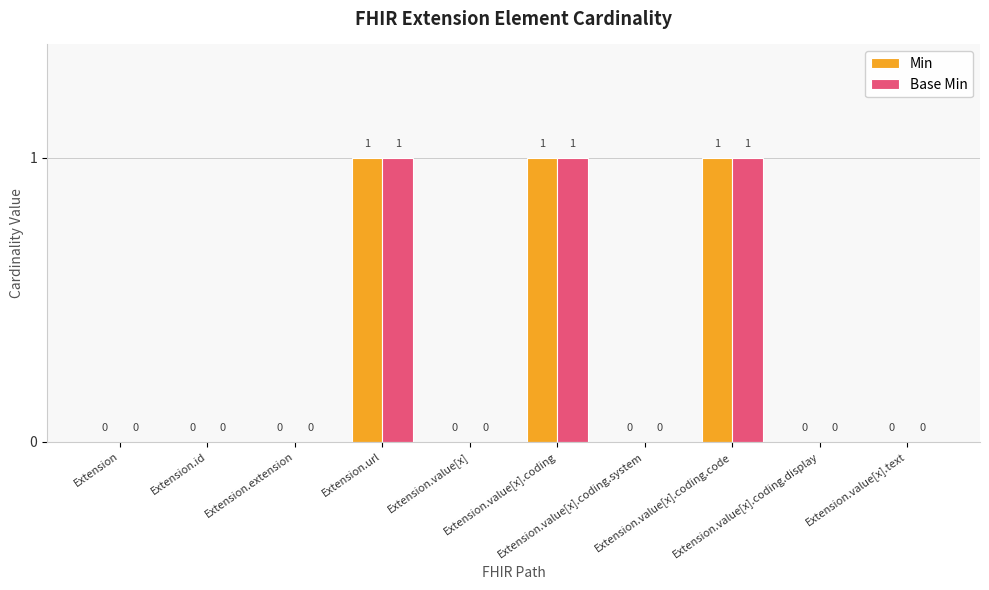

What are all the series names shown in the legend?

Min, Base Min